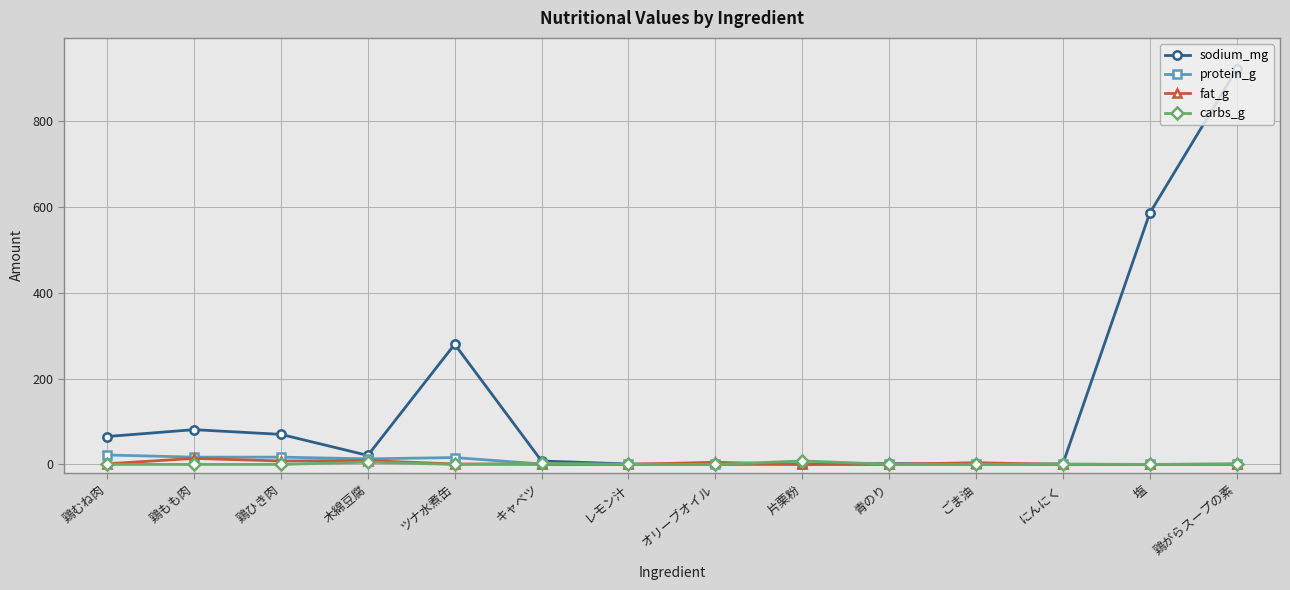

What is the difference between the highest and lowest values at 鶏もも肉?

81.0